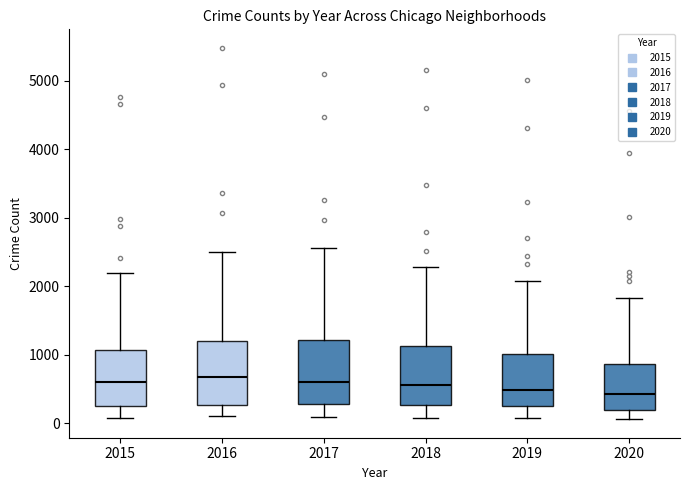

Where does the lower whisker of the box at x = 2017 end on the y-axis? The values are not printed on the chart, so give them approximately, as read against the axis.

100